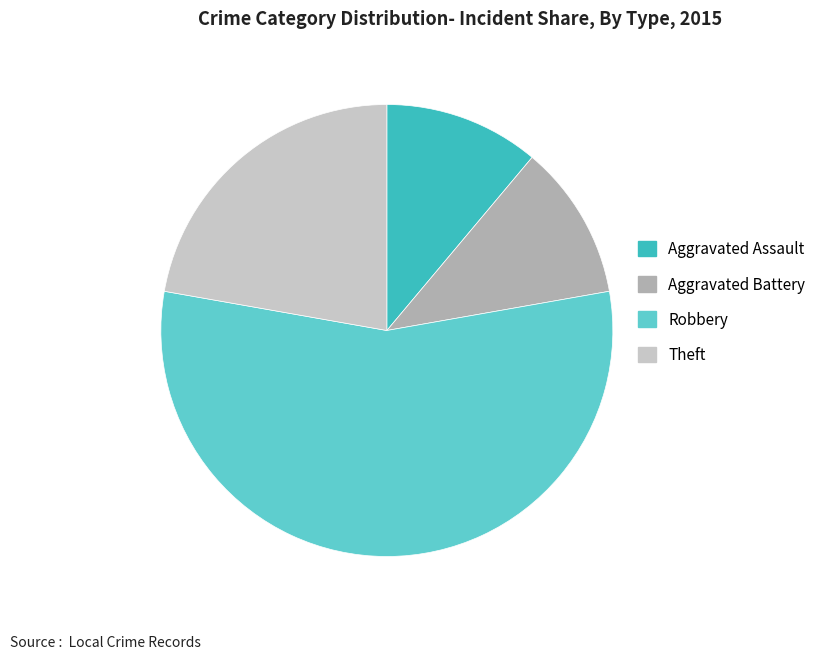

Which slice is the largest?

Robbery